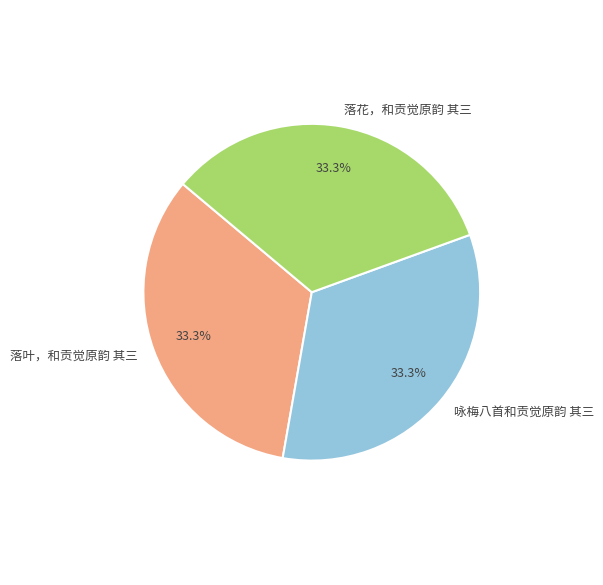

To the nearest percent, what is the average slice percentage?

33%